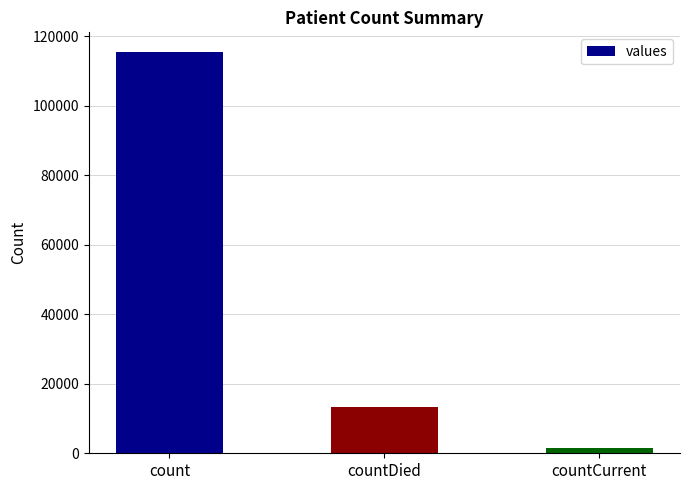

What is the average value?

43368